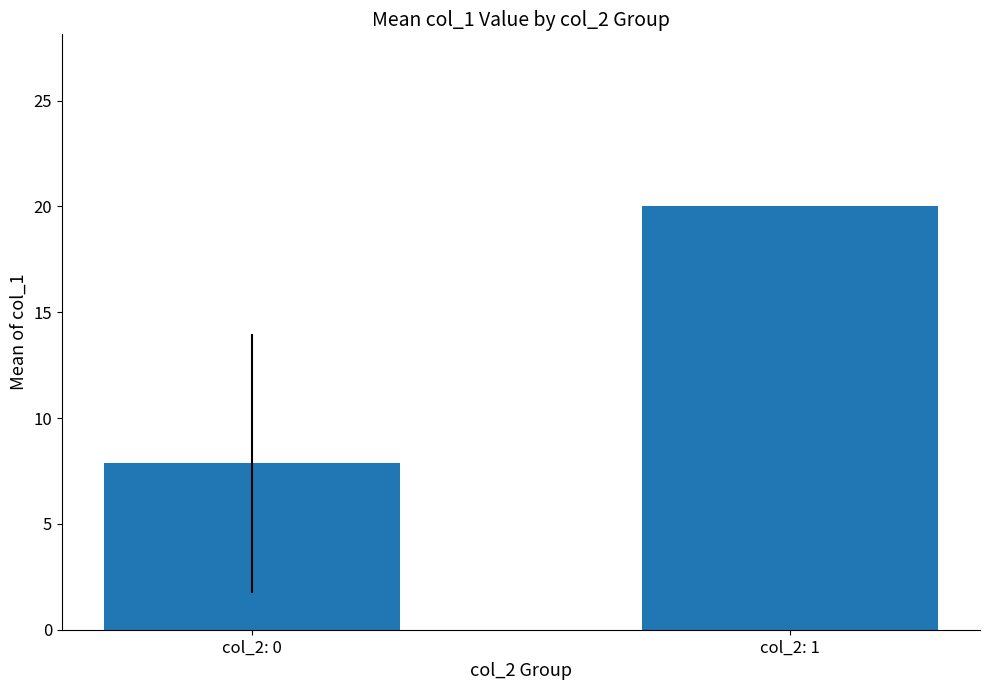

Which category has the lowest value across all series?

col_2: 0